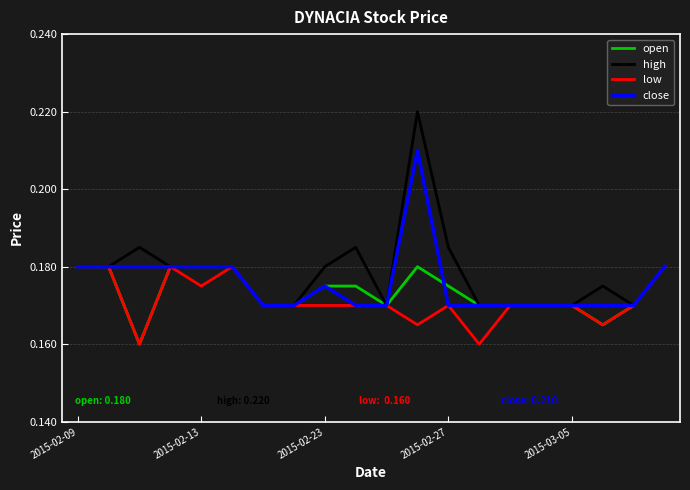

Which series has the widest spread of values?

high